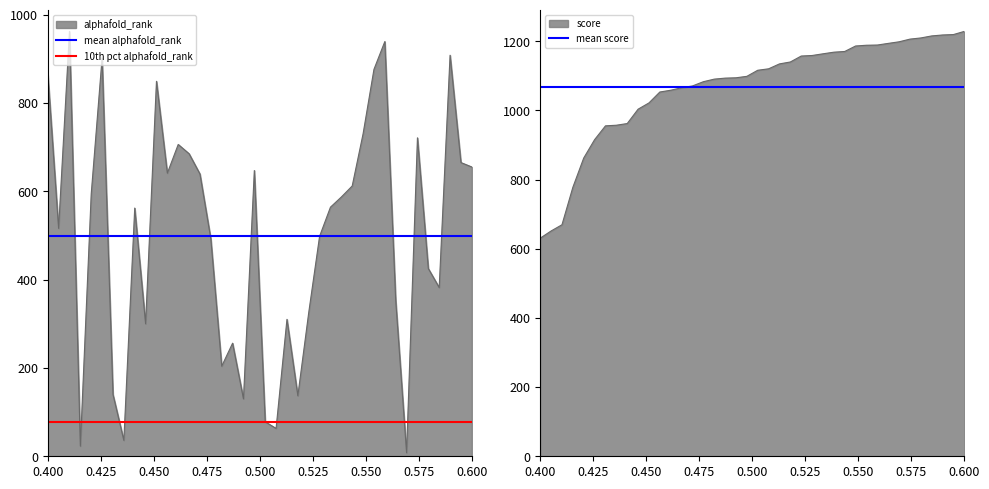

What is the value of the 10th pct alphafold_rank point at the 2nd from the left?

76.5